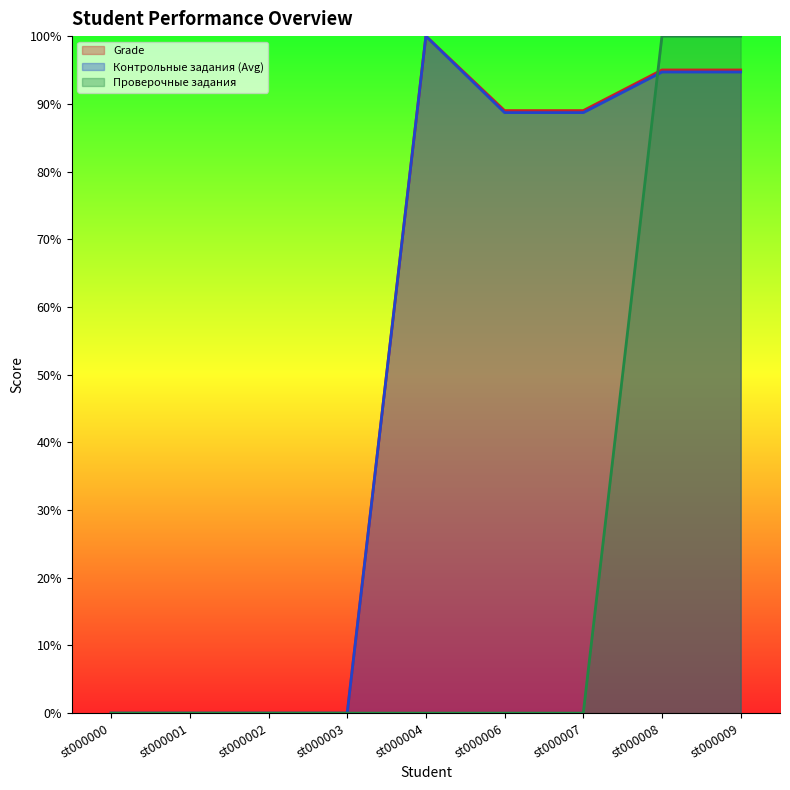

Reading left to right, extract all data points from this chart.

Grade: 0.0	0.0	0.0	0.0	1.0	0.9	0.9	0.9	0.9
Контрольные задания (Avg): 0.0	0.0	0.0	0.0	1.0	0.9	0.9	0.9	0.9
Проверочные задания: 0.0	0.0	0.0	0.0	0.0	0.0	0.0	1.0	1.0